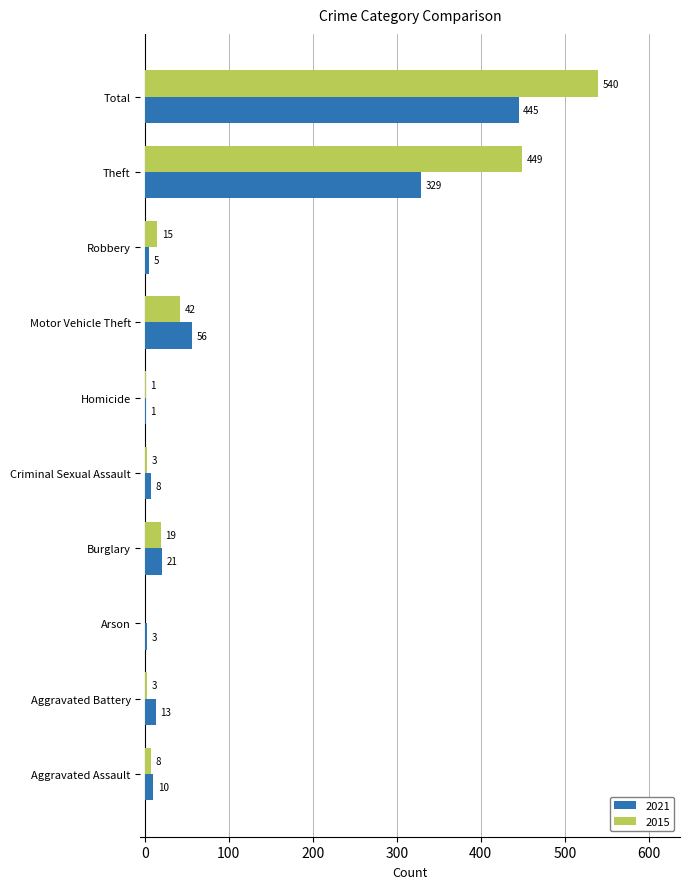

Between Aggravated Battery and Arson, which series saw the biggest shift?

2021